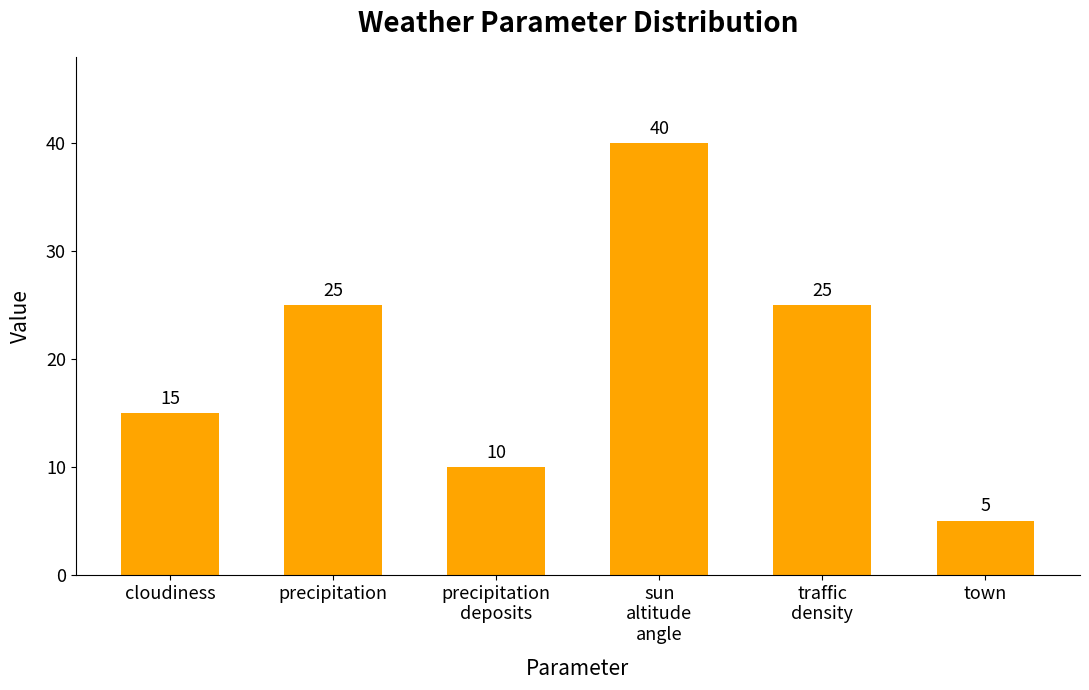

What is the difference between the maximum and second lowest values?

30